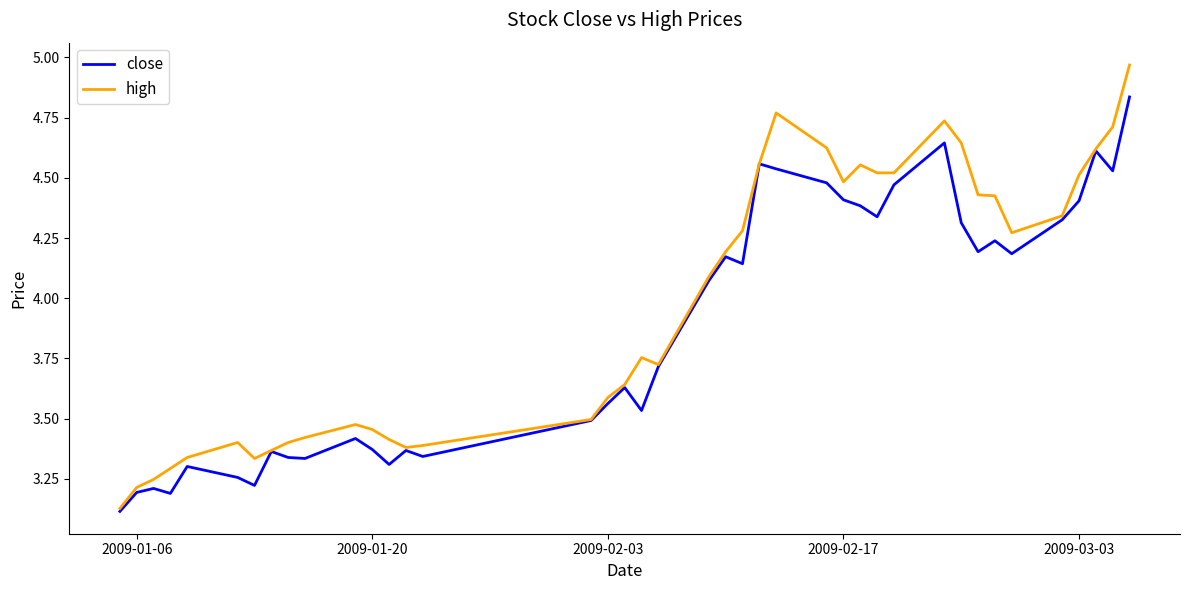

Which series has the largest total across all categories?

high